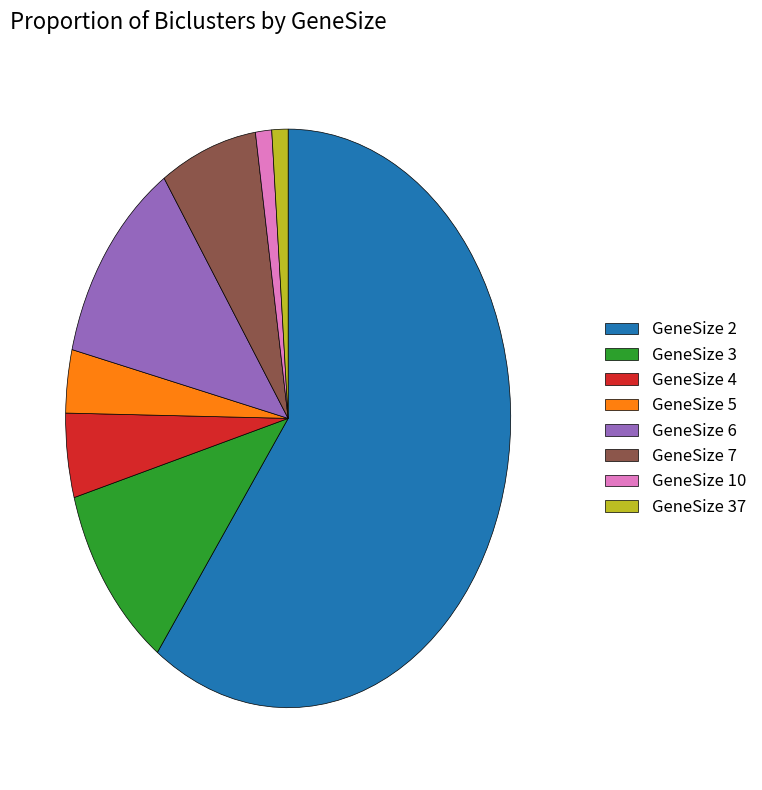

Is the sum of GeneSize 7 and GeneSize 10 greater than half?

No